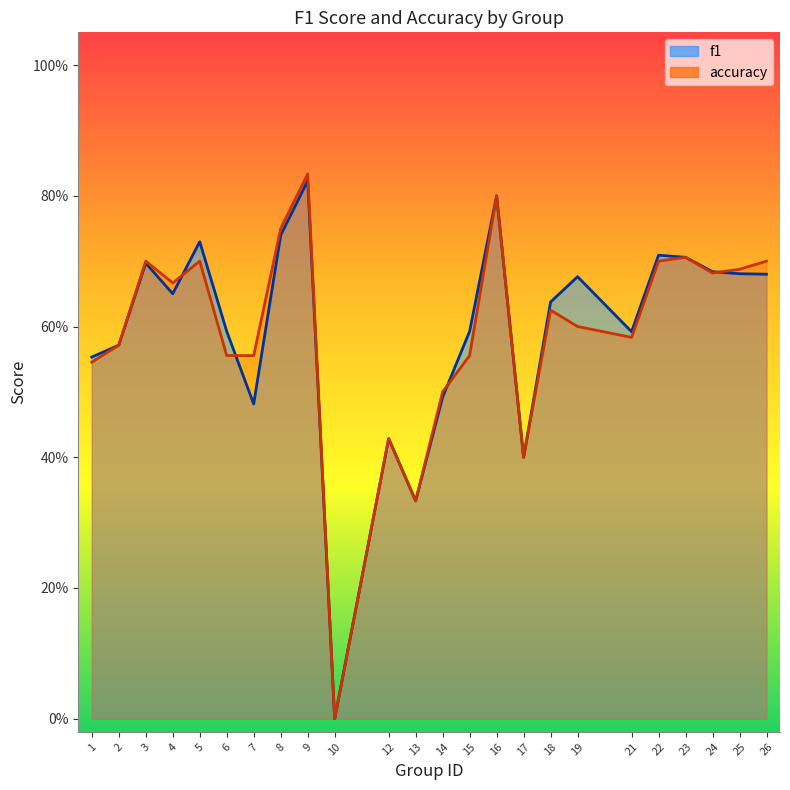

Between 23 and 19, which is larger?

23